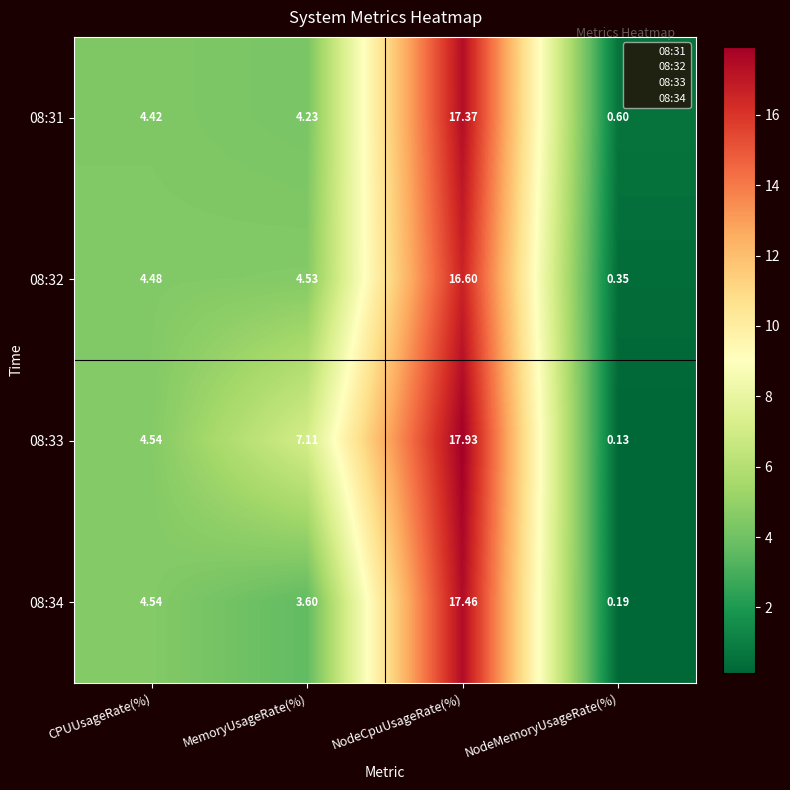

Which category has the lowest value across all series?

NodeMemoryUsageRate(%)